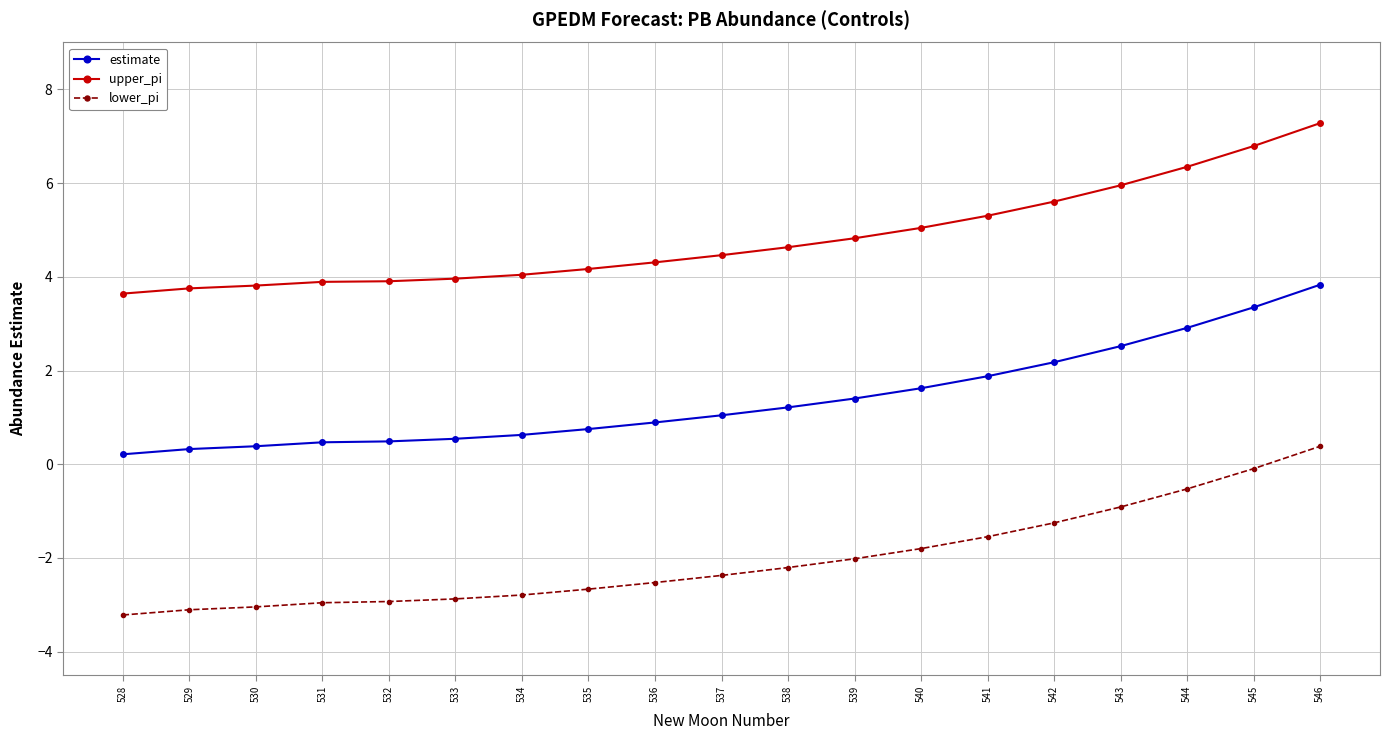

The value of upper_pi at 542 is 5.6. True or false?

True